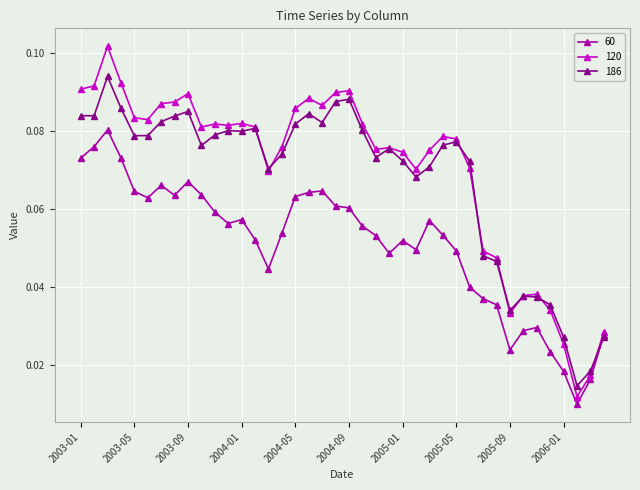

Does the chart display data point markers on the line(s)?

Yes